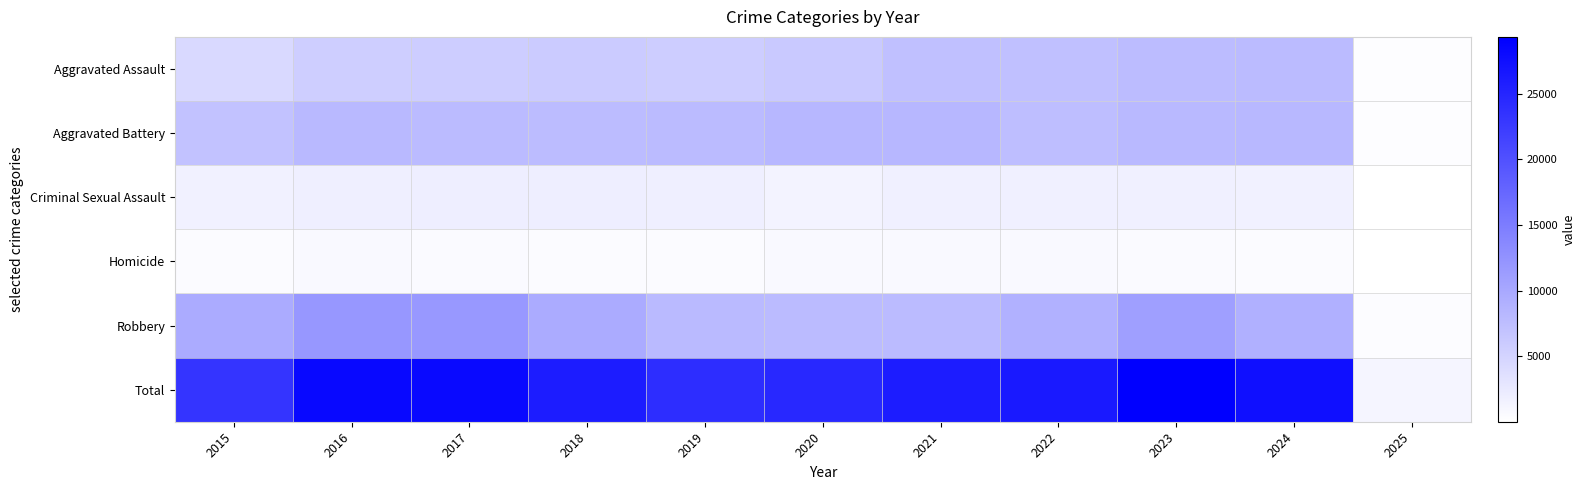

Reading left to right, extract all data points from this chart.

Aggravated Assault: 2015=4480	2016=5713	2017=5793	2018=6002	2019=5841	2020=6265	2021=7242	2022=7280	2023=7711	2024=7899	2025=347
Aggravated Battery: 2015=7019	2016=8085	2017=7845	2018=7735	2019=7858	2020=8321	2021=8346	2022=7493	2023=8077	2024=8183	2025=357
Criminal Sexual Assault: 2015=1703	2016=1857	2017=1982	2018=2044	2019=1922	2020=1496	2021=1746	2022=1818	2023=1850	2024=1731	2025=96
Homicide: 2015=496	2016=786	2017=672	2018=588	2019=499	2020=787	2021=804	2022=725	2023=628	2024=582	2025=25
Robbery: 2015=9638	2016=11960	2017=11880	2018=9681	2019=7995	2020=7855	2021=7920	2022=8964	2023=11053	2024=9133	2025=426
Total: 2015=23336	2016=28401	2017=28172	2018=26050	2019=24115	2020=24724	2021=26058	2022=26280	2023=29319	2024=27528	2025=1251